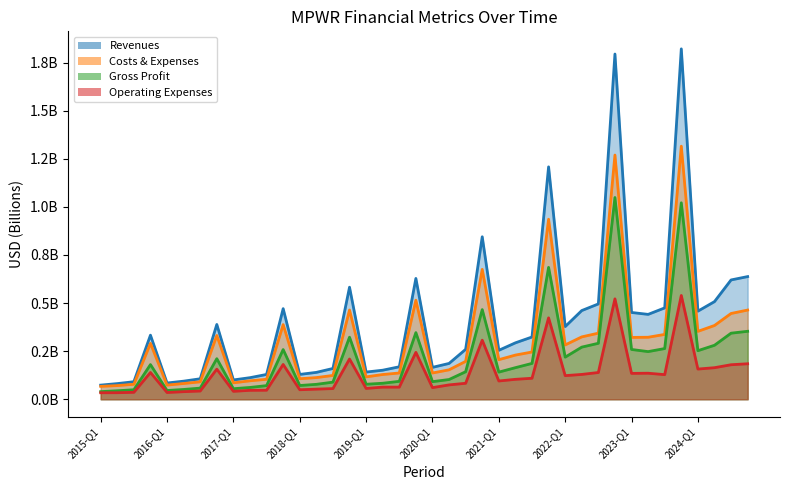

How many data points does each series have?

40